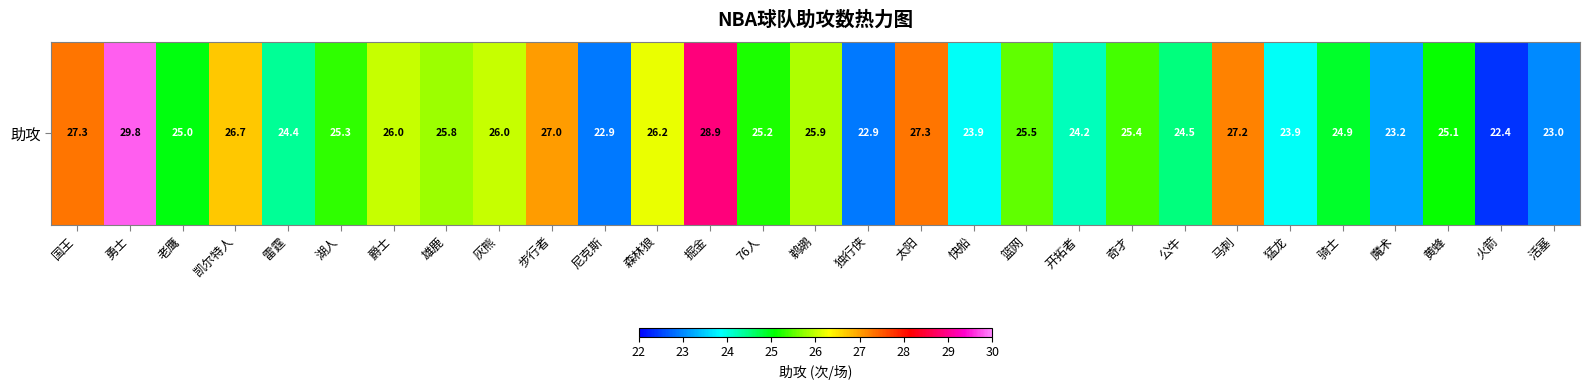

What is the difference between the values at 马刺 and 步行者?

0.2